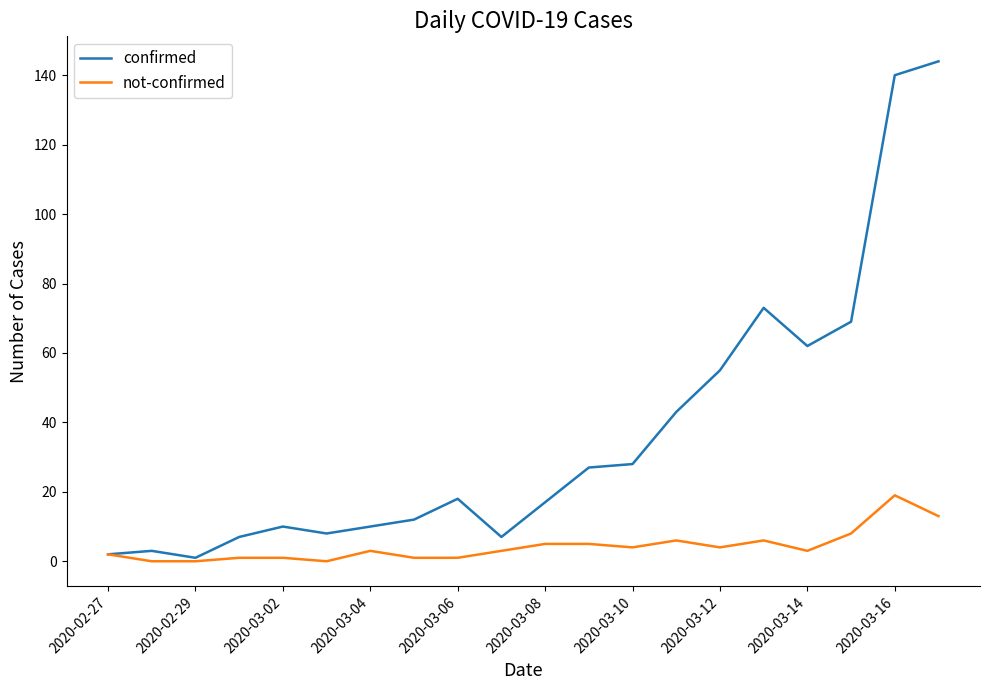

Which series has the largest total across all categories?

confirmed